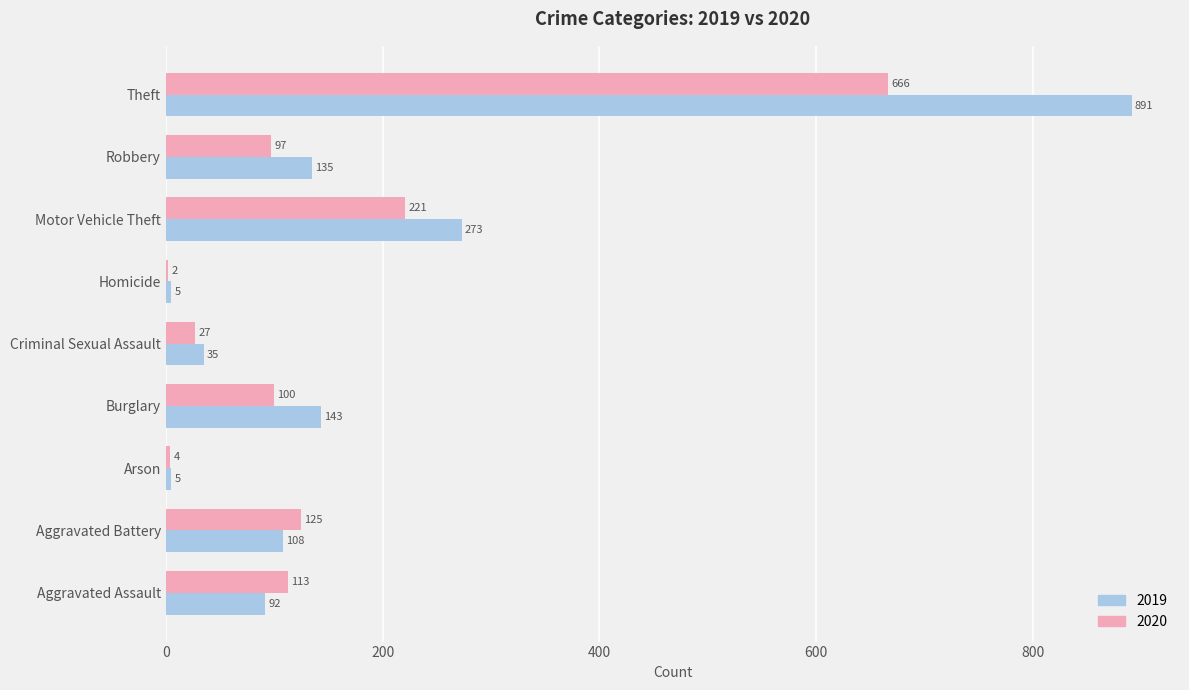

Which series has the largest total across all categories?

2019